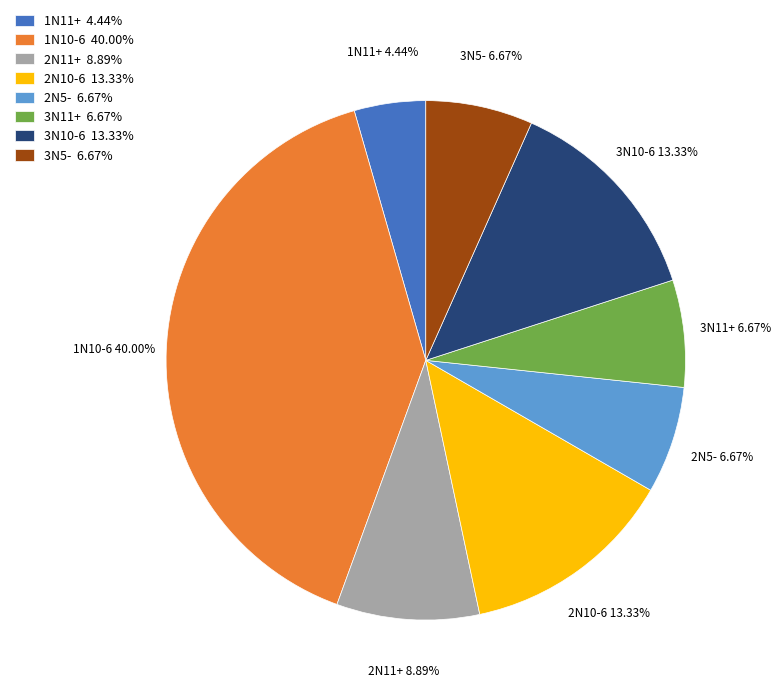

To the nearest percent, what is the average slice percentage?

12%